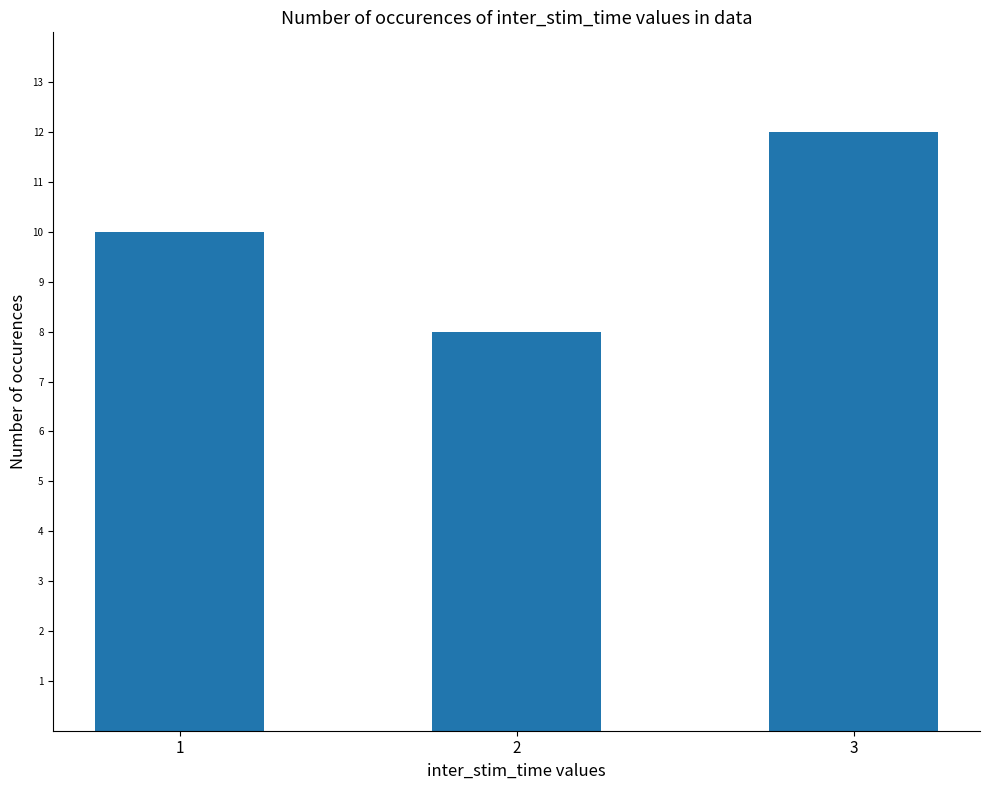

Between 2 and 1, which is larger?

1